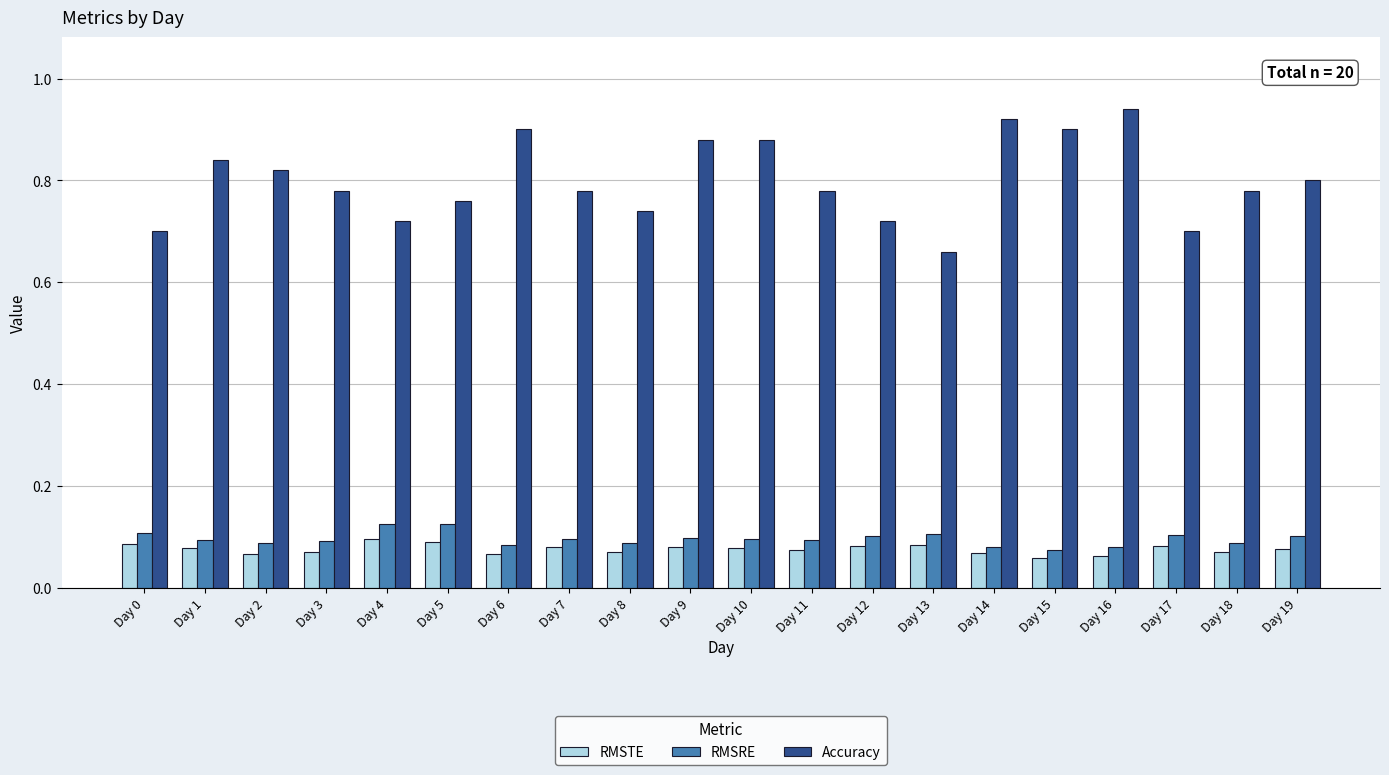

How many bars are there in each group?

3